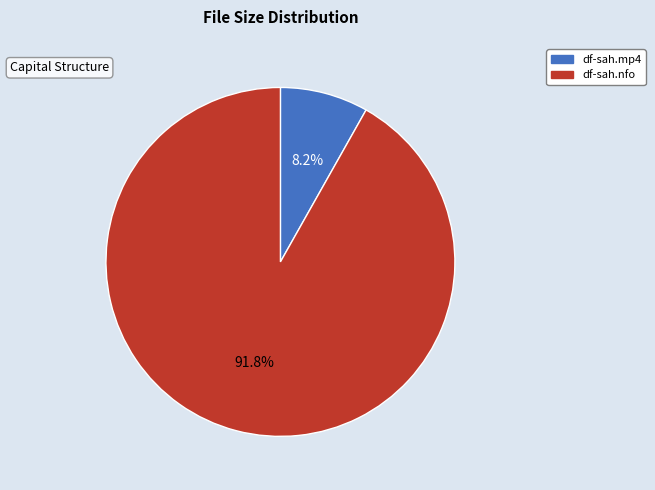

How many slices are in this pie chart?

2